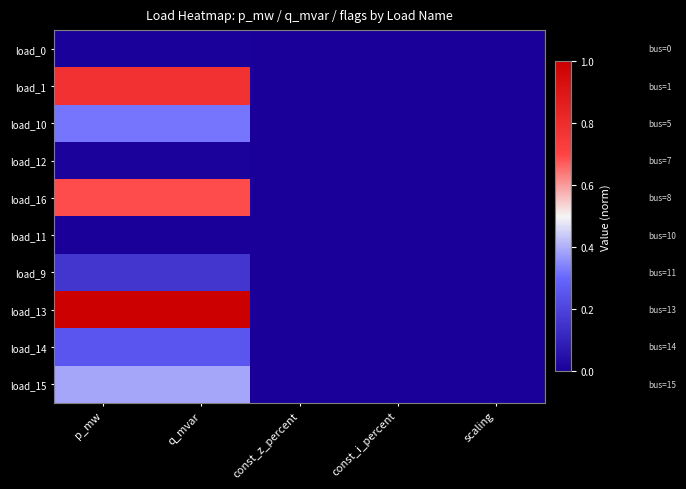

Count the number of categories in the chart.

5